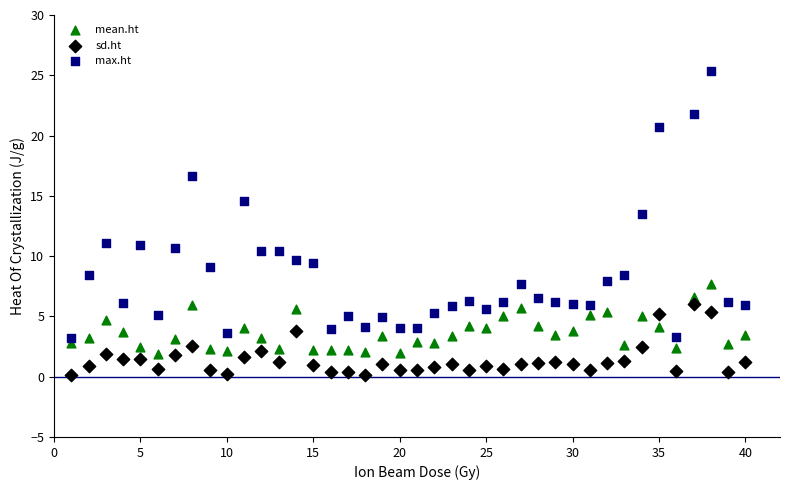

Which series contains the lowest Y value?

sd.ht